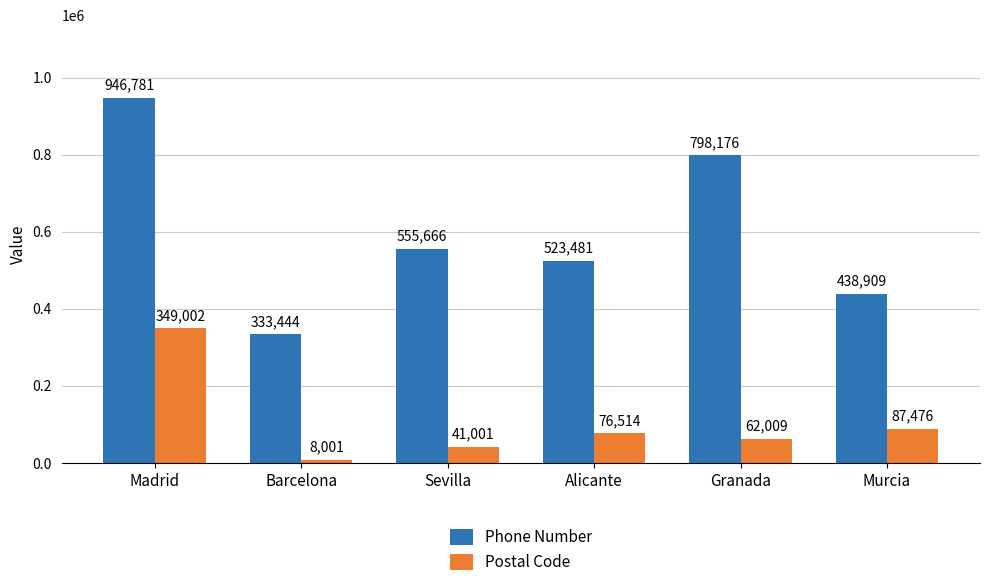

Rank the series by their maximum value, from lowest to highest.

Postal Code, Phone Number